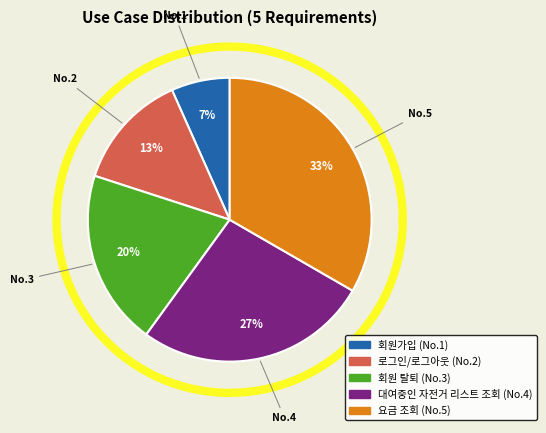

Which slice is the largest?

요금 조회